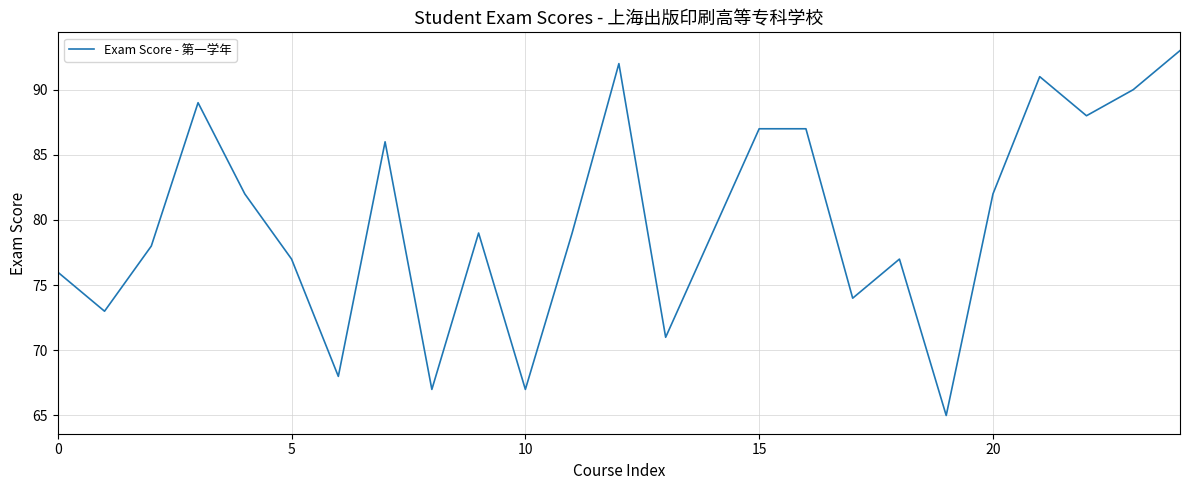

What is the smallest value displayed?

65